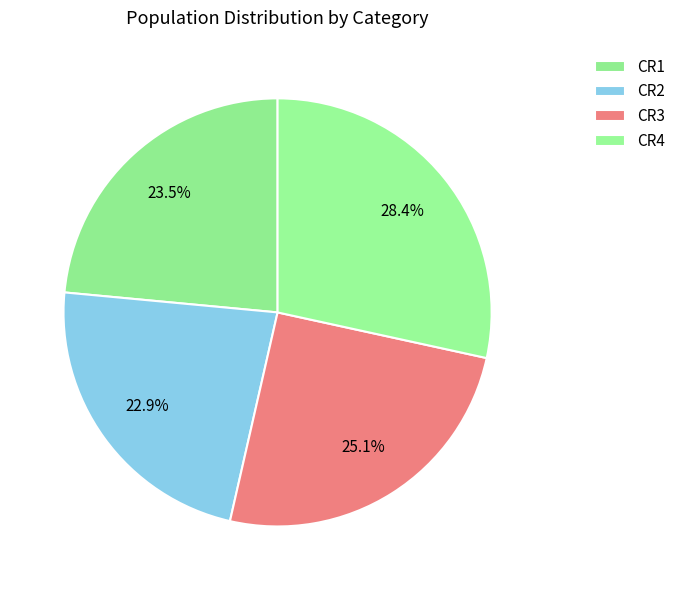

To the nearest percent, what is the average slice percentage?

25%